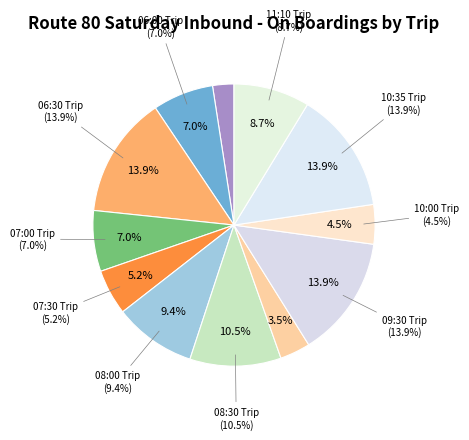

To the nearest percent, what portion does 08:00 Trip represent?

9%